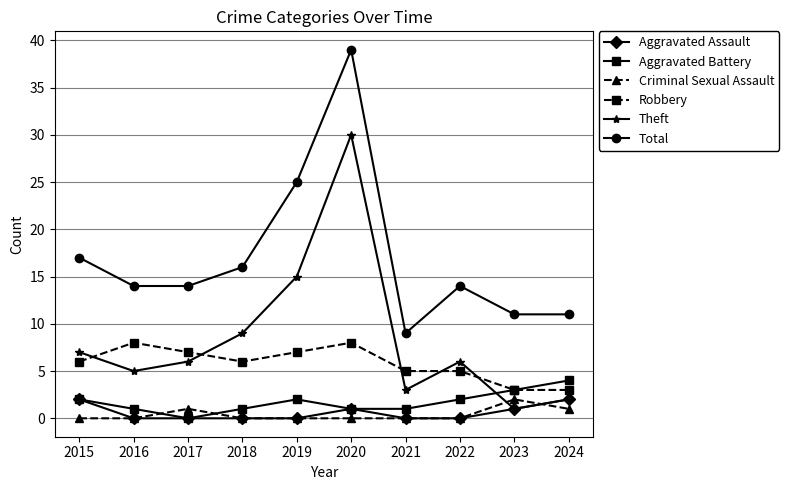

What is the difference between the maximum and second lowest values in the Criminal Sexual Assault series?

2